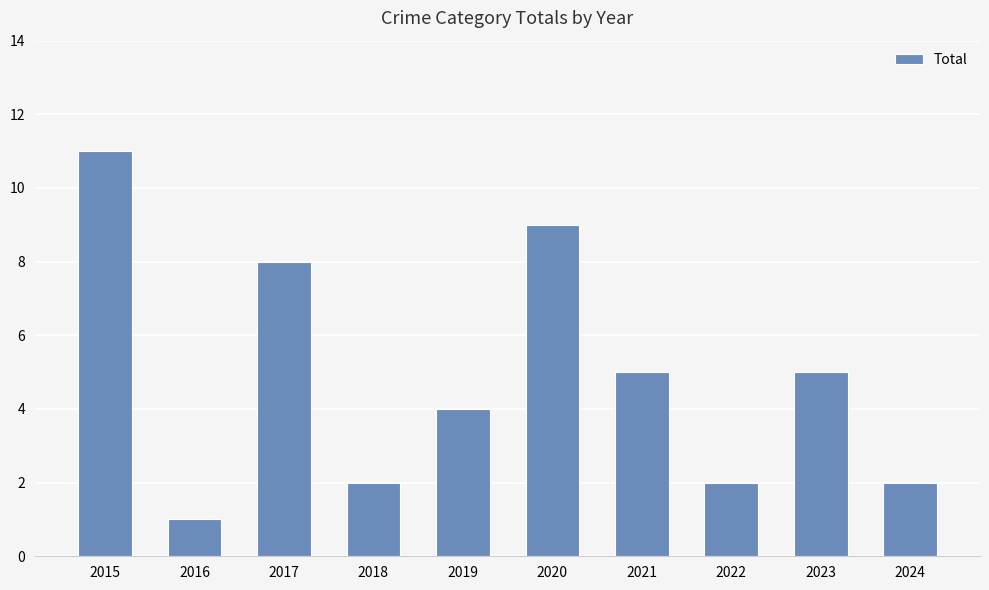

The value at 2019 is 1. True or false?

False